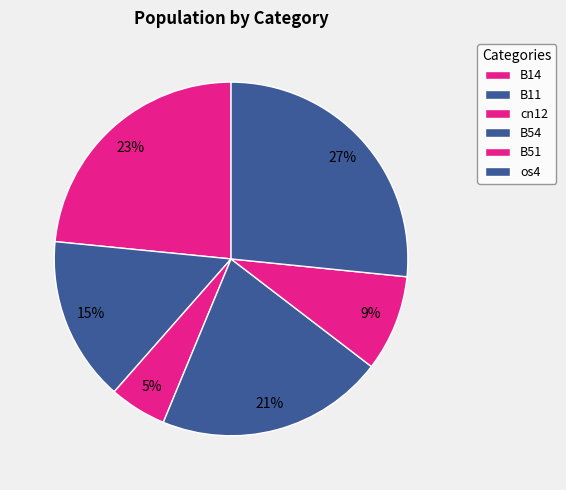

Between os4 and B14, which is larger?

os4